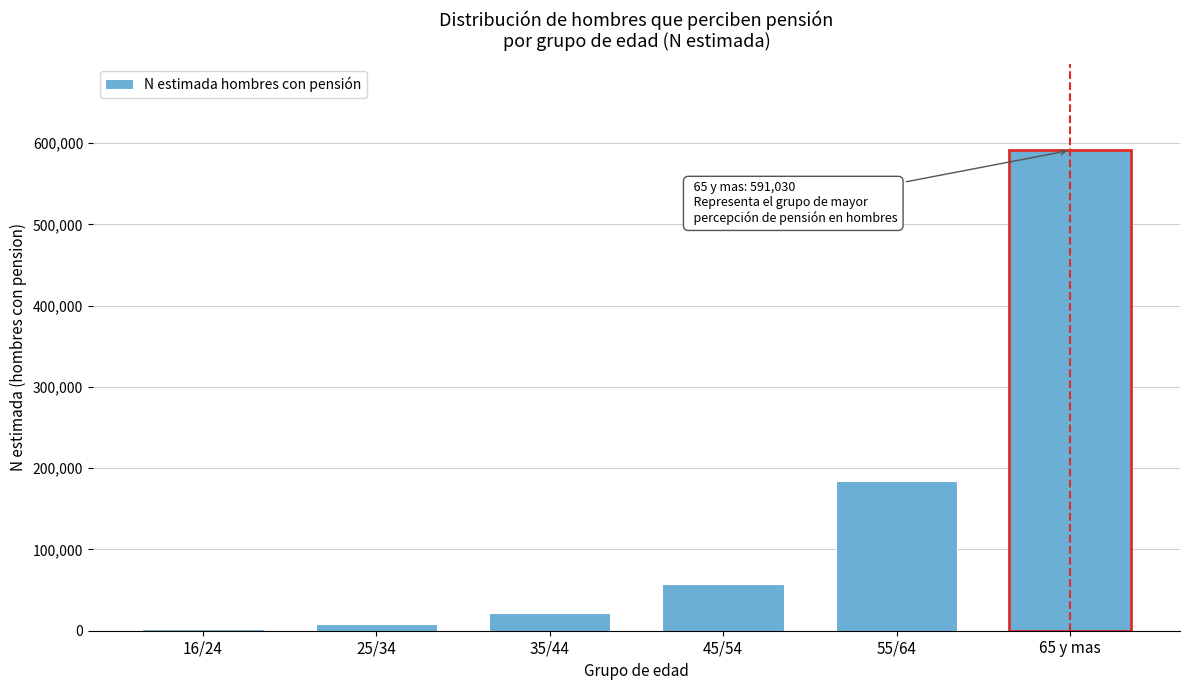

Reading left to right, list all the values displayed in this chart.

16/24=2053	25/34=8502	35/44=21461	45/54=57660	55/64=184364	65 y mas=591030